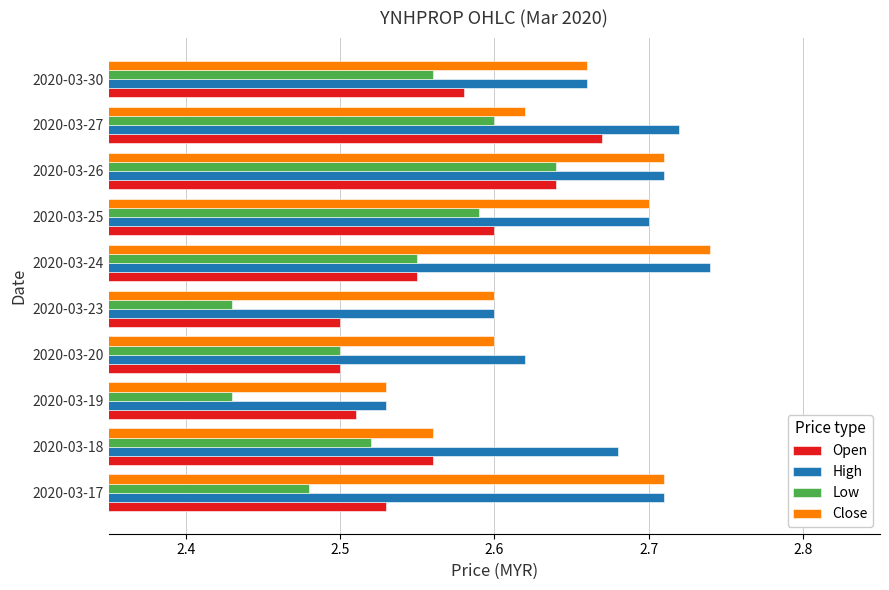

Which series has the largest total across all categories?

High